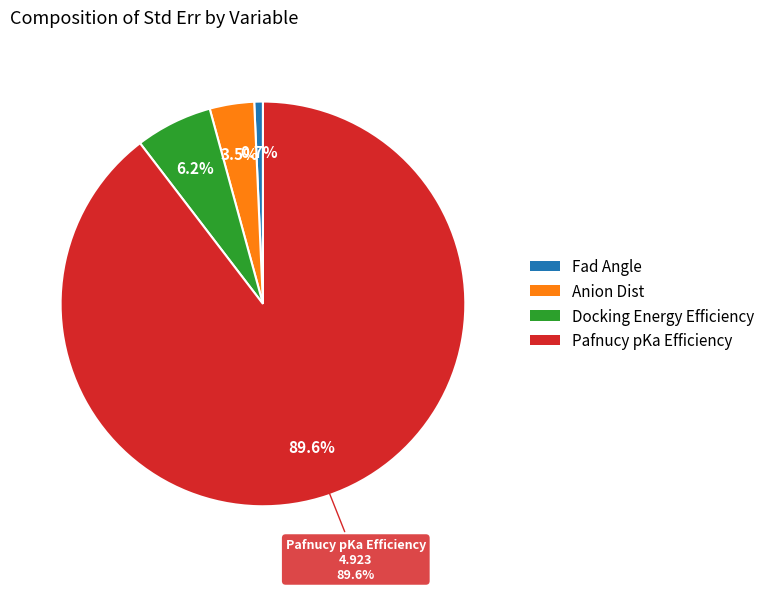

Is Docking Energy Efficiency the majority of the pie?

No